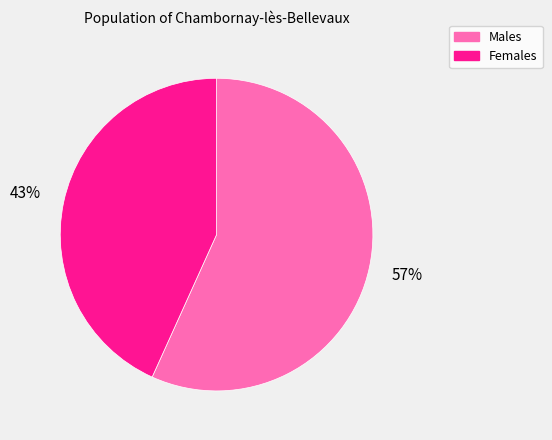

How many segments does this pie chart have?

2